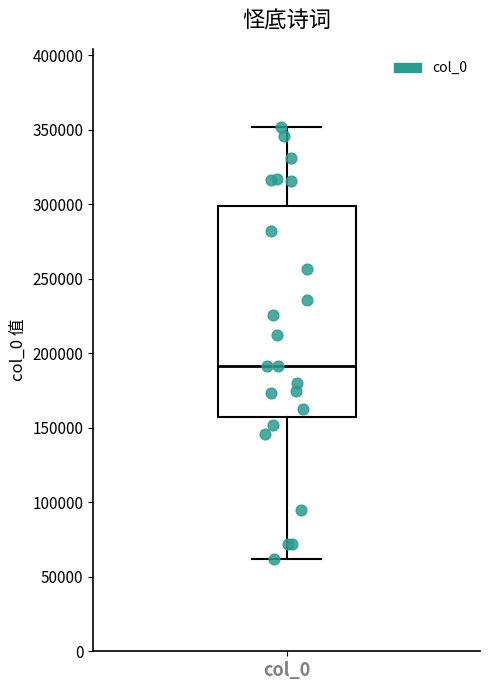

Where does the upper whisker of the box for col_0 end on the y-axis? The values are not printed on the chart, so give them approximately, as read against the axis.

350000